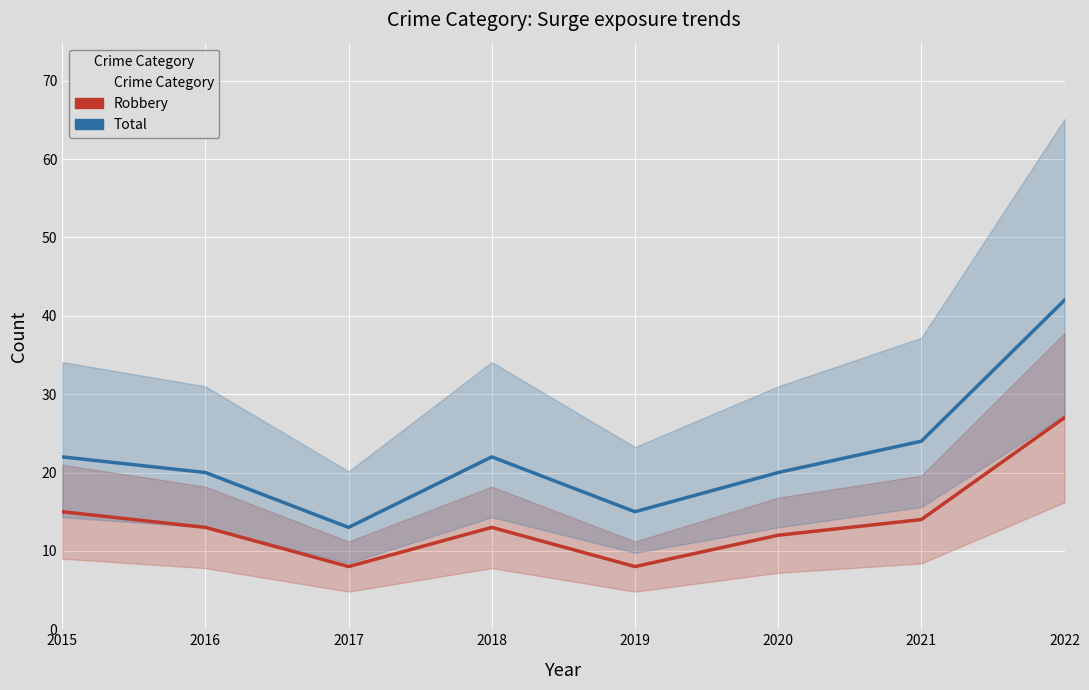

Which has a higher value, 2022 or 2017?

2022